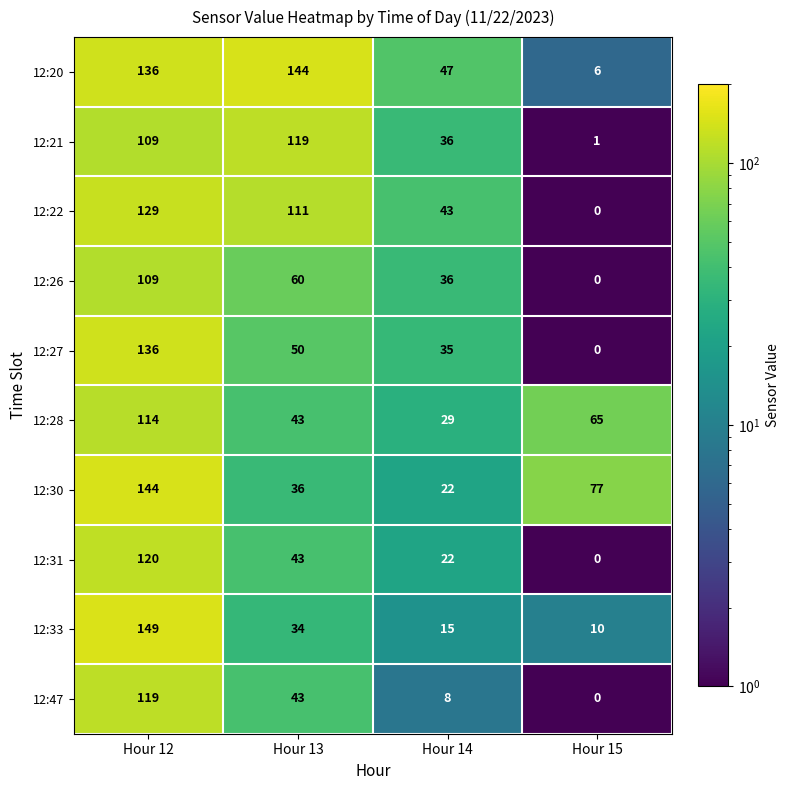

True or false: 12:31 has a value of 32 at Hour 14.

False